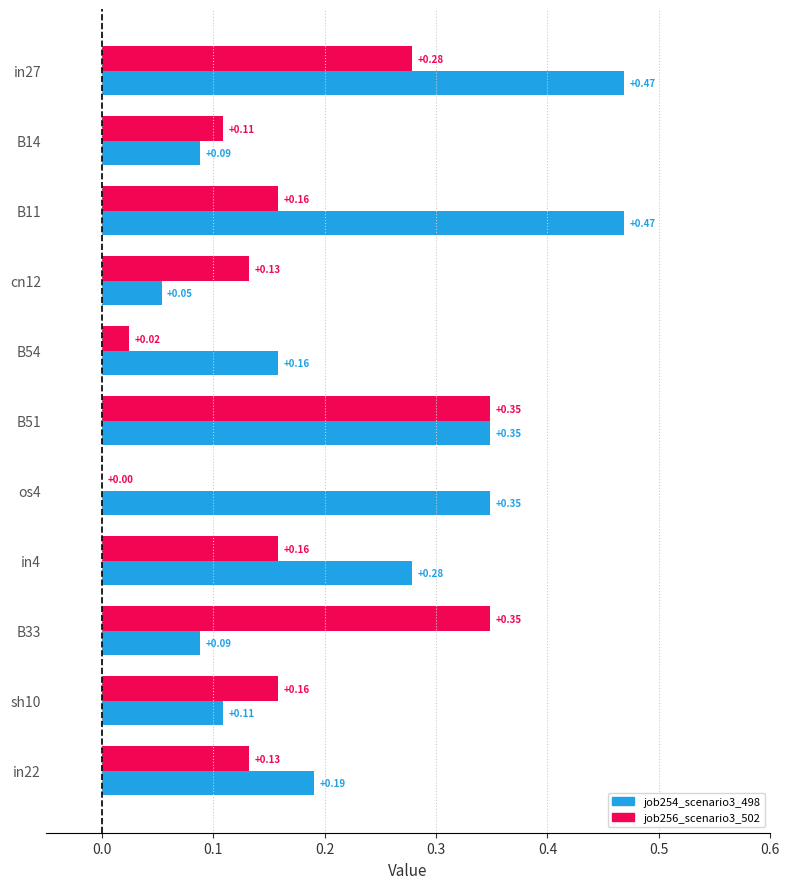

Where is job256_scenario3_502 nearest to the value 0?

os4